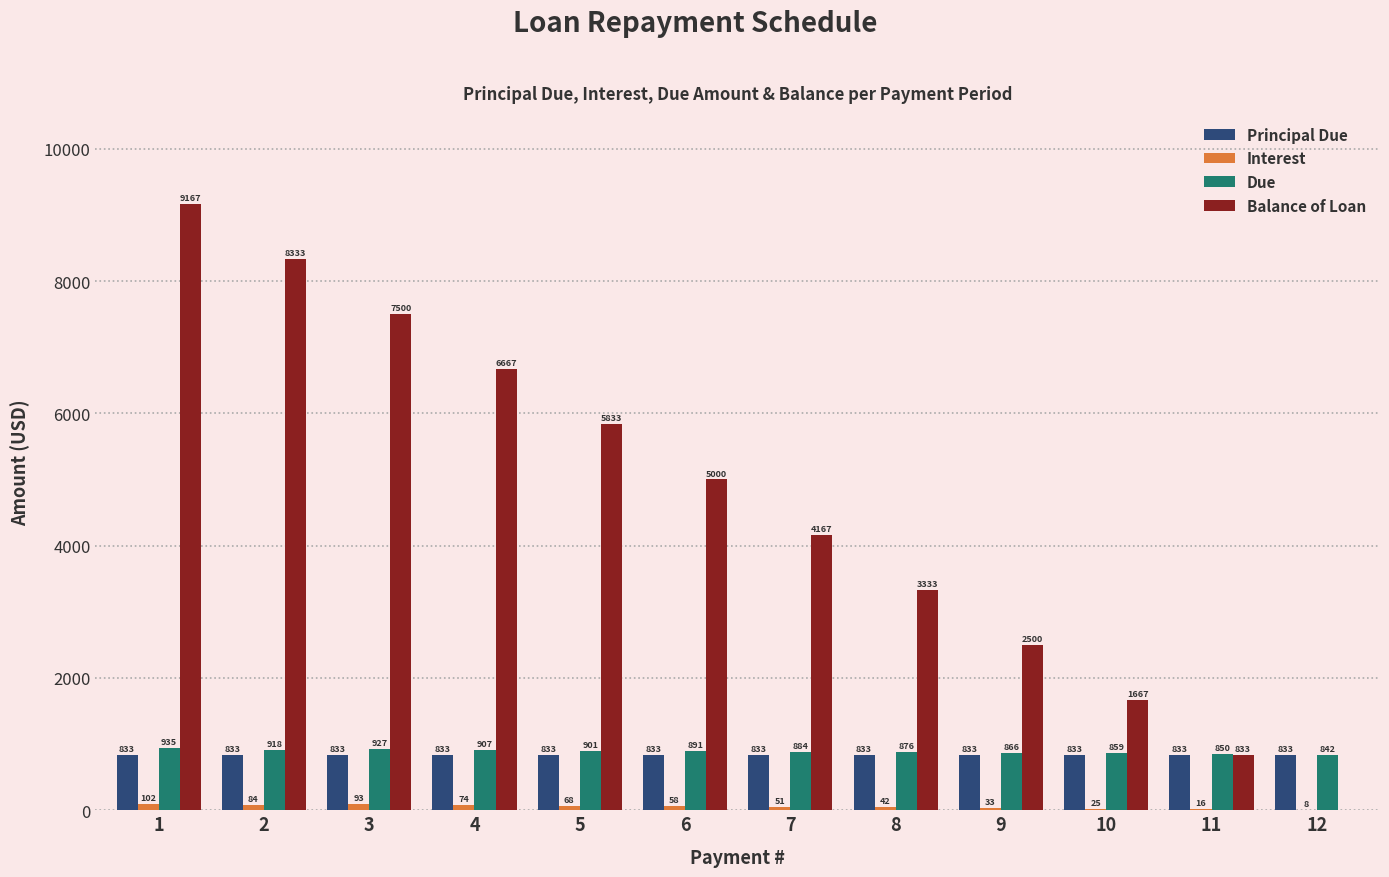

Between 4 and 8, which series saw the biggest shift?

Balance of Loan